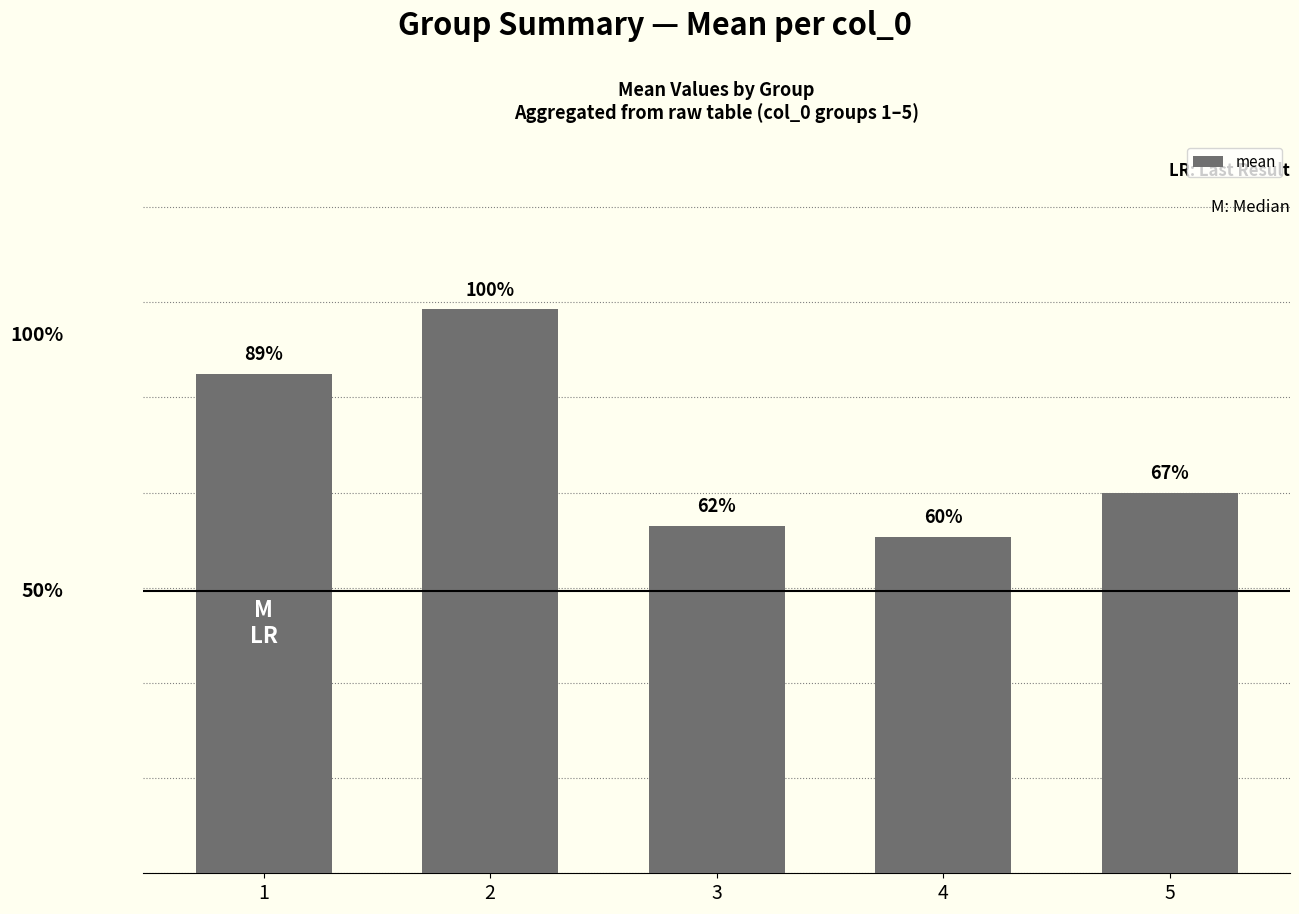

At which category does the chart reach its peak across all series?

2